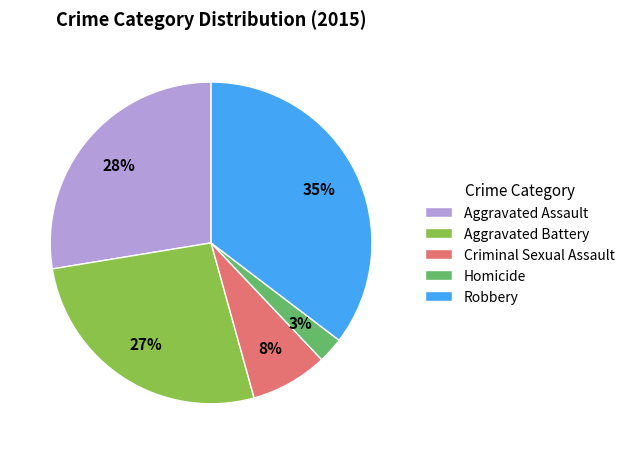

What is the largest slice in the pie chart?

Robbery